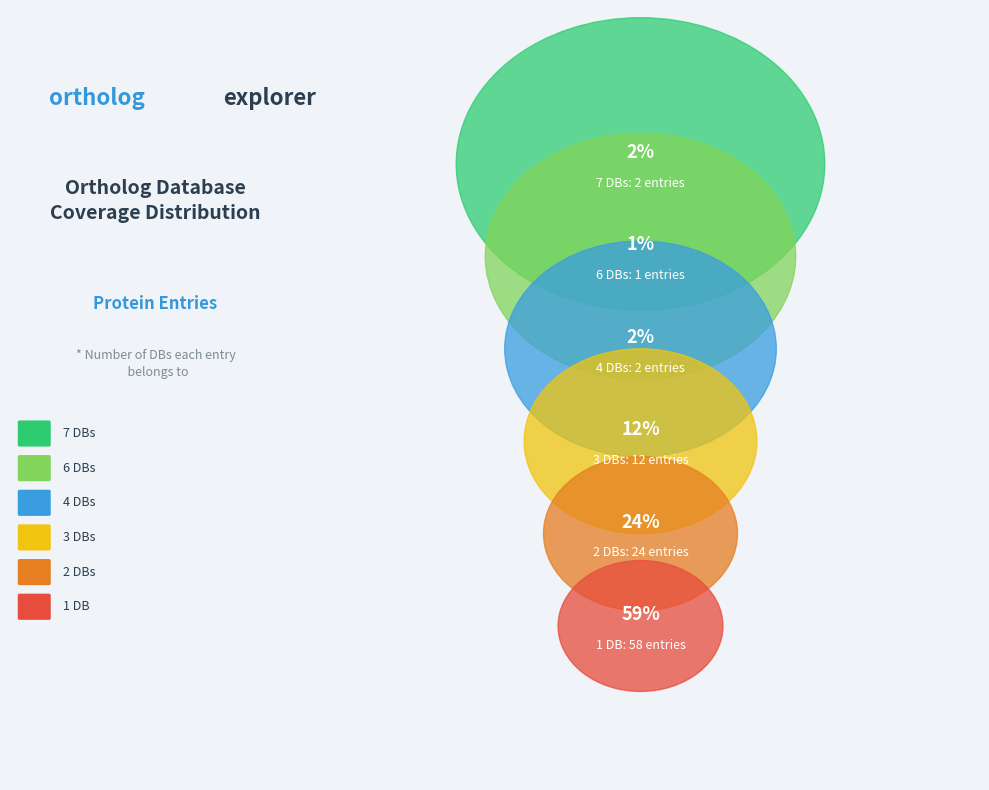

How many slices are in this pie chart?

6